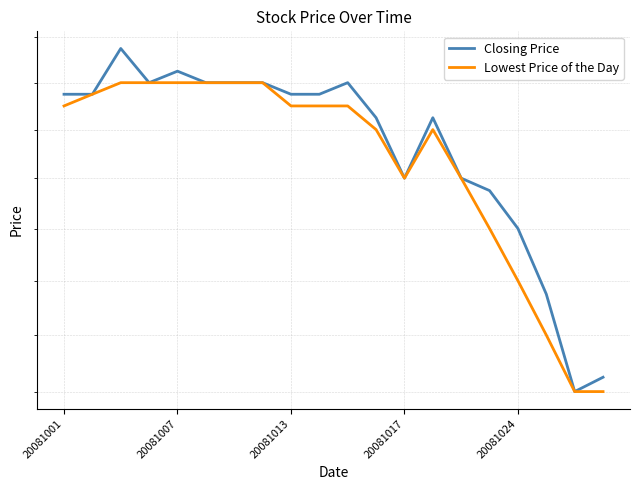

How many values in the Lowest Price of the Day series exceed 29?

11